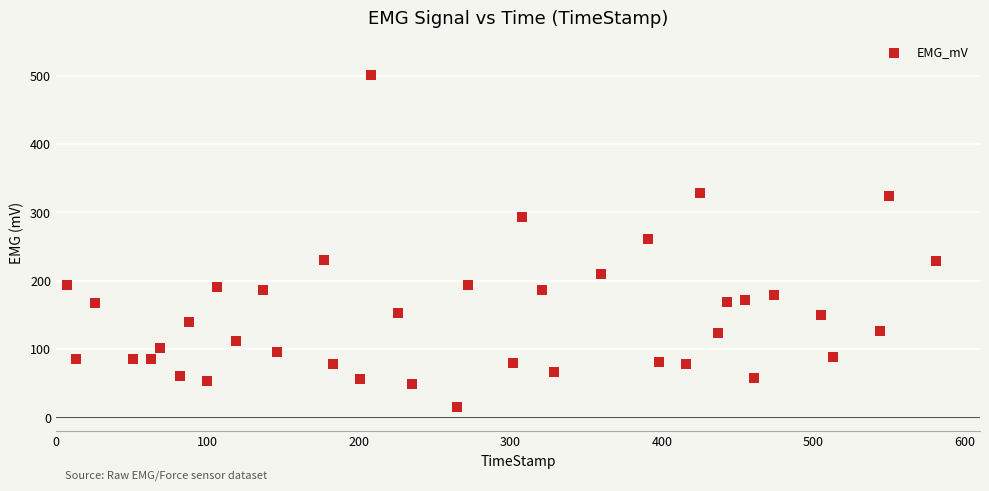

What is the range of X values (max minus min)?

574